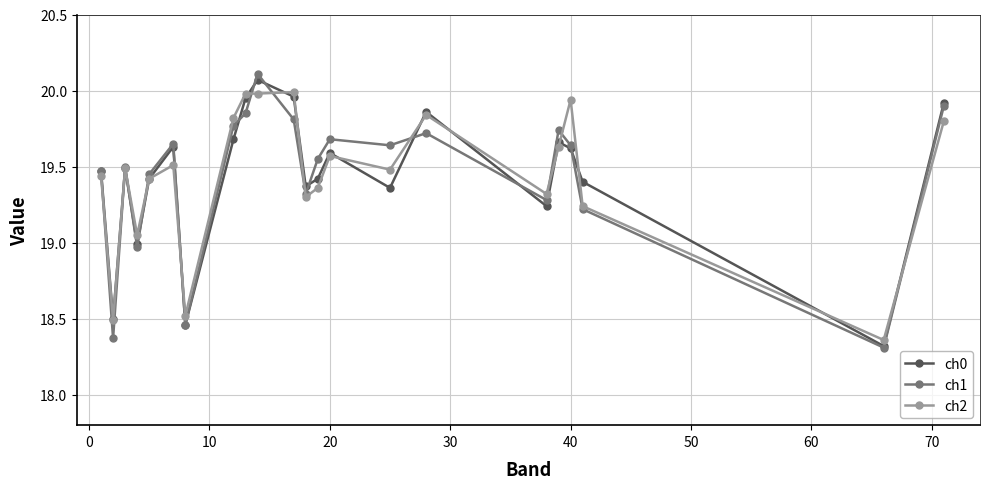

What is the sum of all ch1 values?

427.4